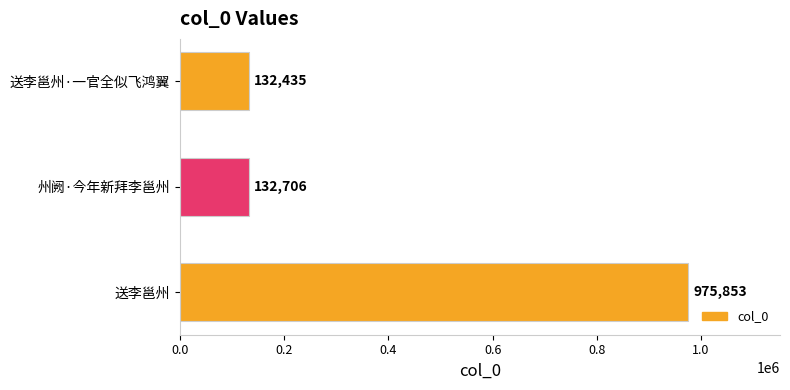

What is the average value?

413665